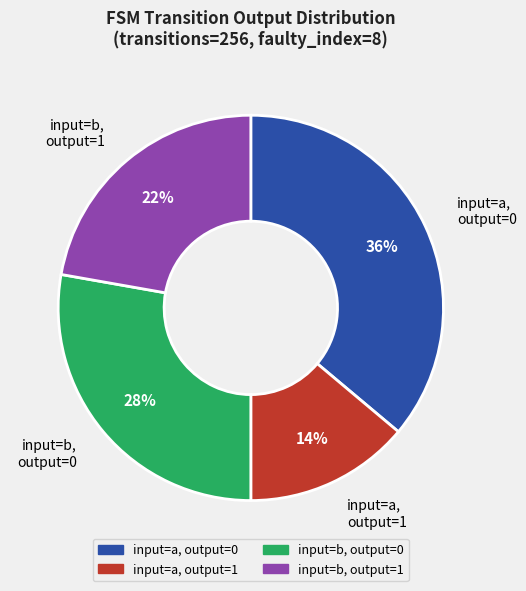

Which category has the biggest portion of the pie?

input=a, output=0